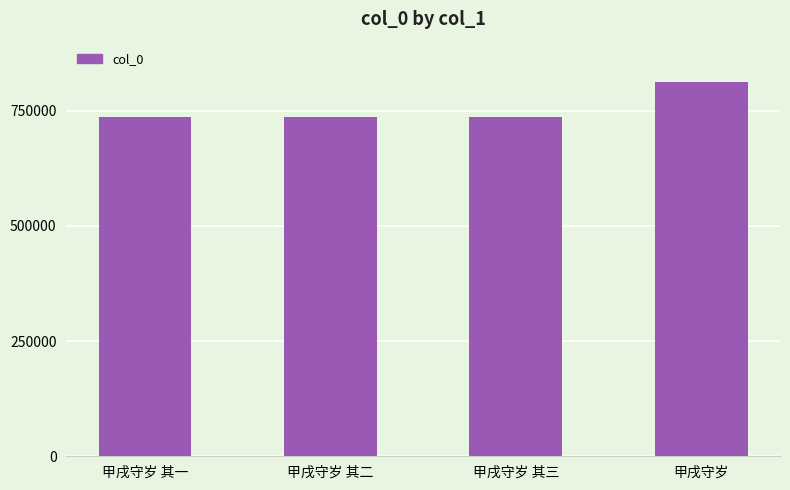

Read the value at 甲戌守岁.

811528